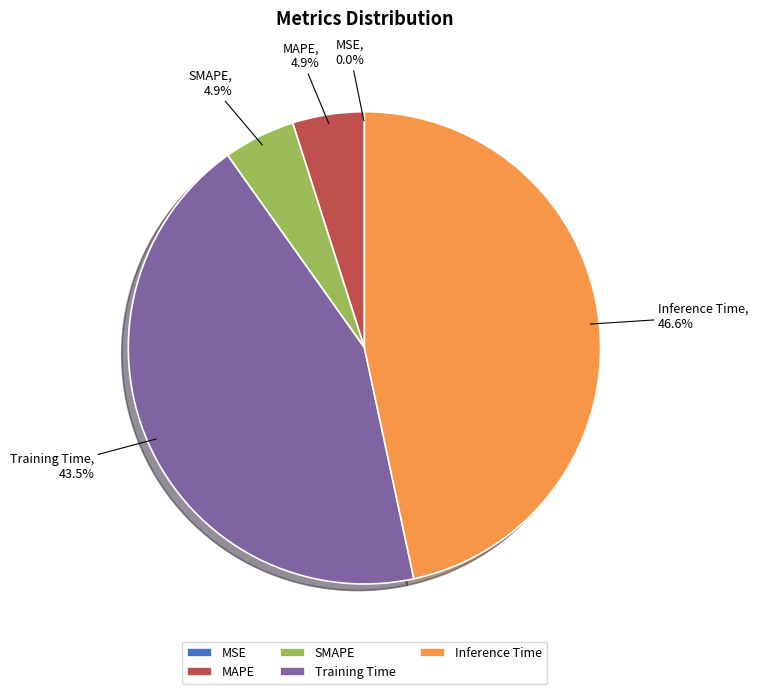

Between SMAPE and Training Time, which is larger?

Training Time